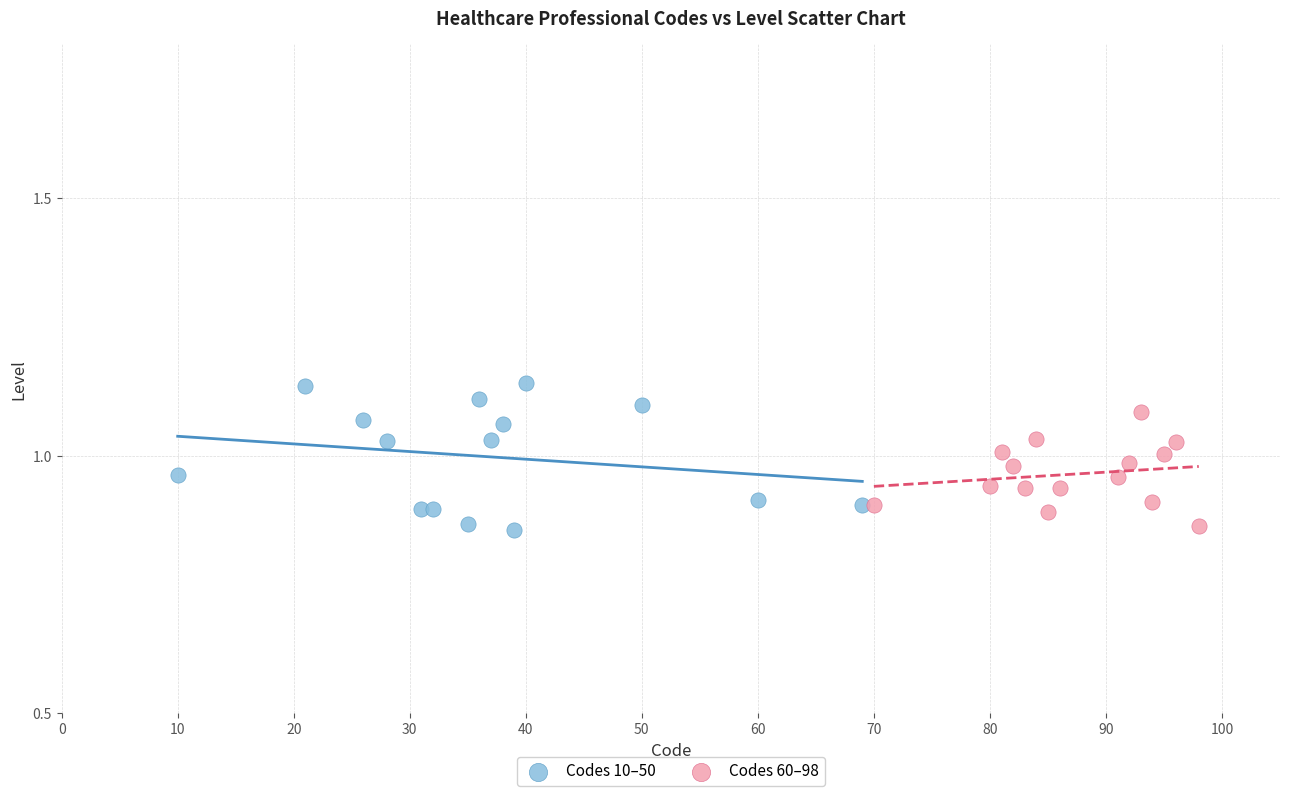

Which series has the widest spread of Y values?

Codes 10–50